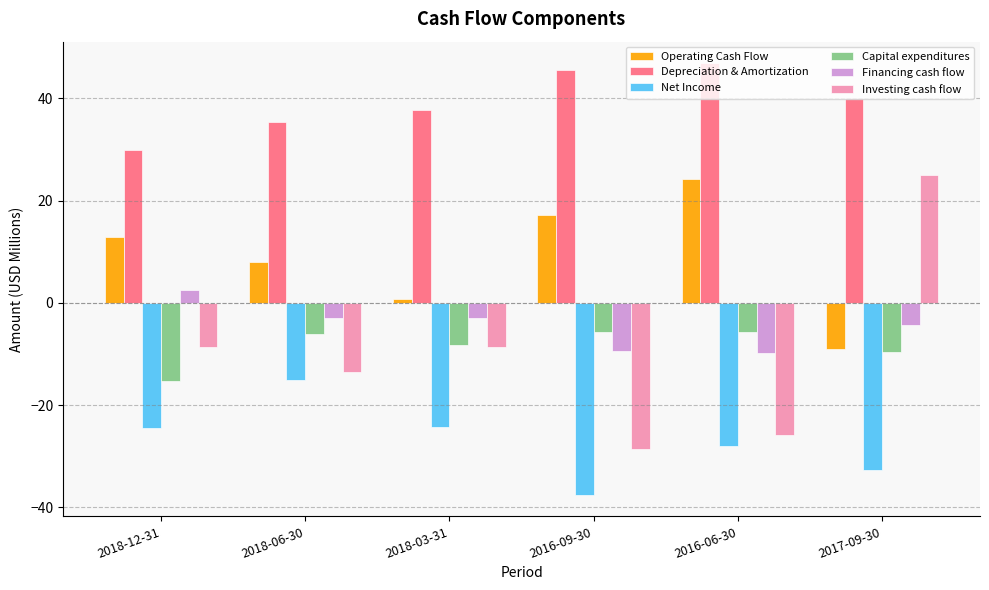

At which category does the chart reach its peak across all series?

2016-06-30